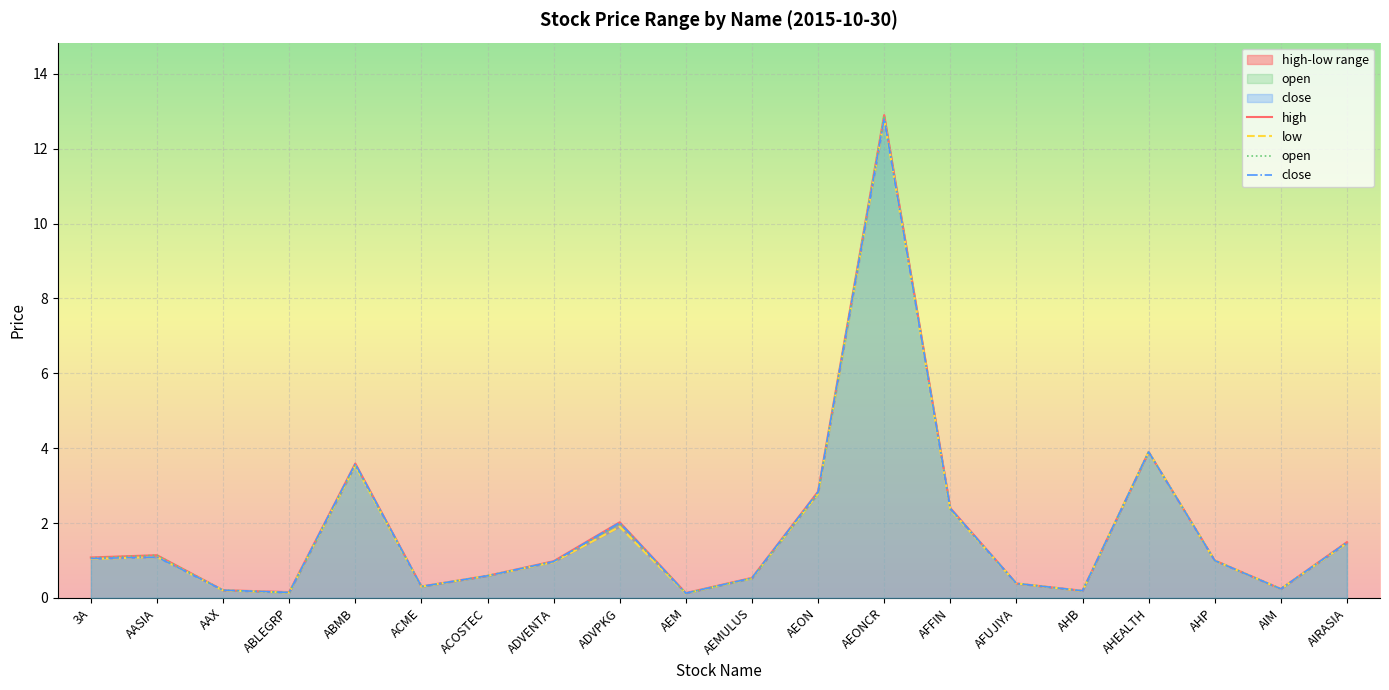

What is the difference between the second highest and minimum values in the close series?

3.8